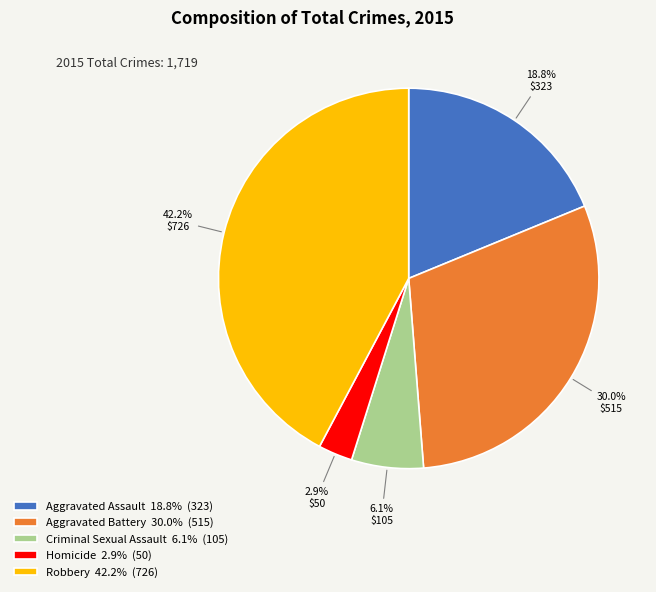

Does any single category account for the majority?

No